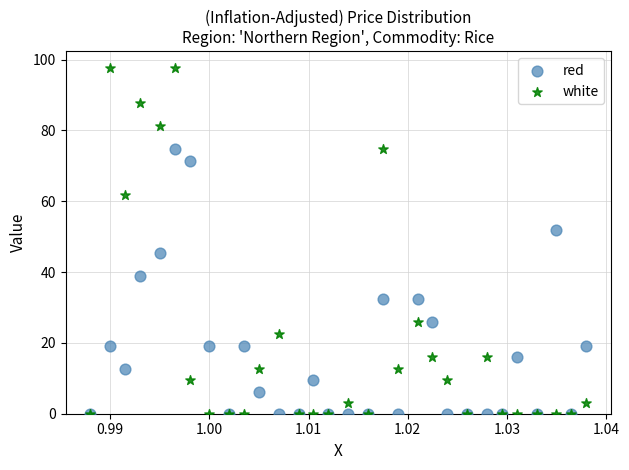

In the white series, what Y value is closest to 48?

61.7